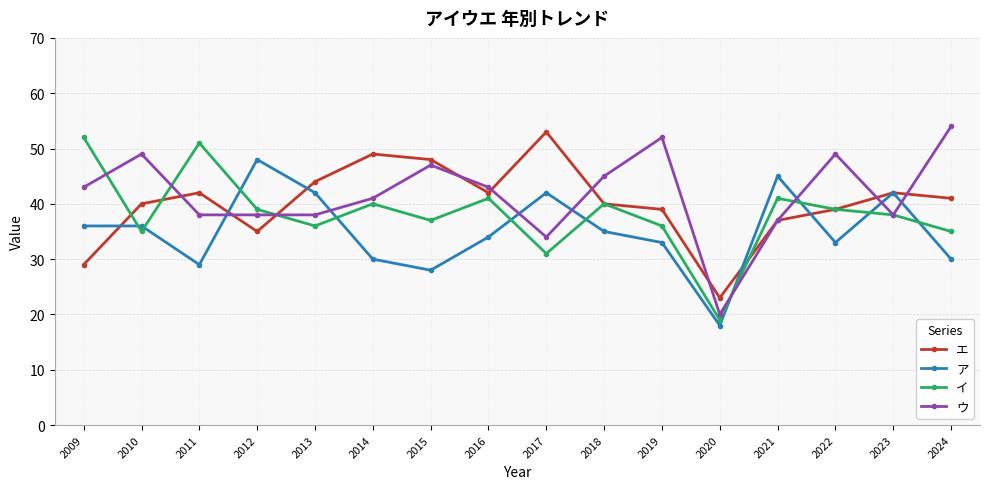

How many data points does each series have?

16